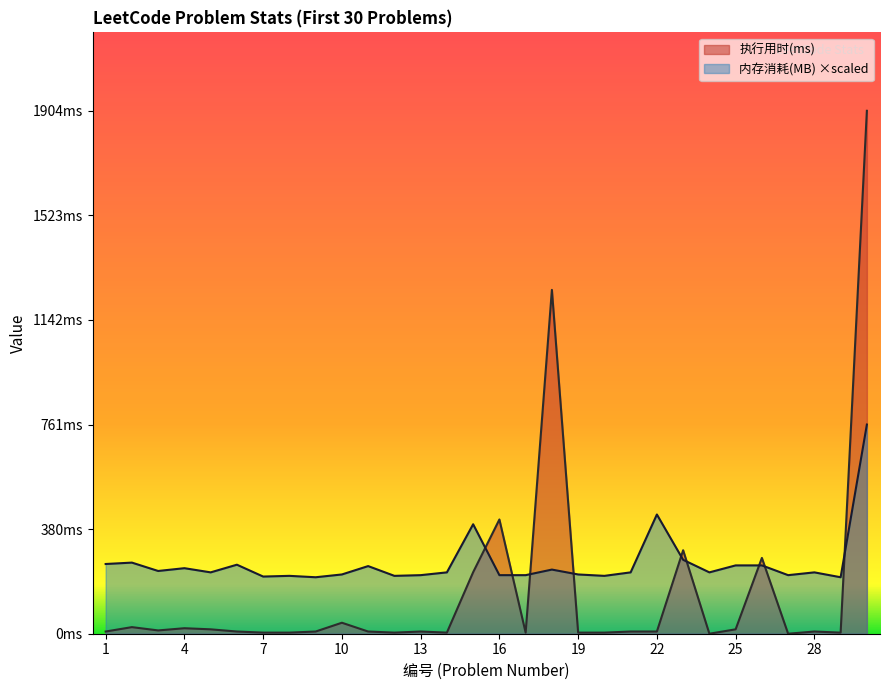

After their last crossing, which series has the higher values: 执行用时(ms) or 内存消耗(MB)?

执行用时(ms)